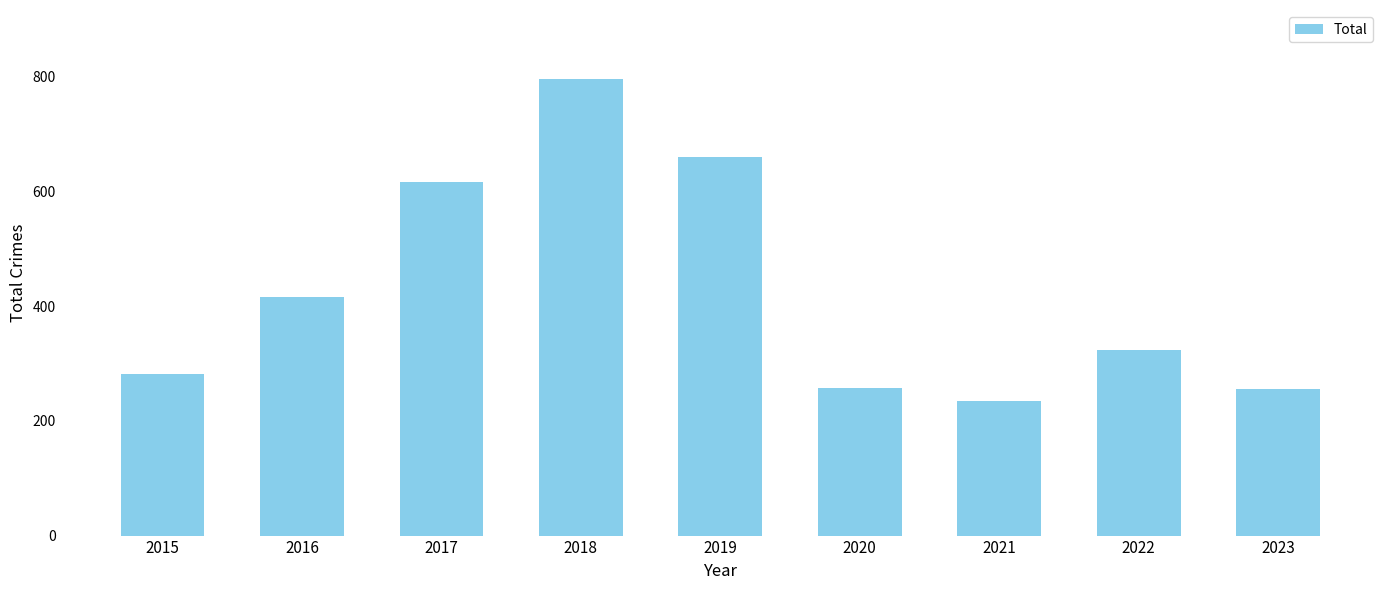

What is the sum of the values at 2015 and 2023?

537